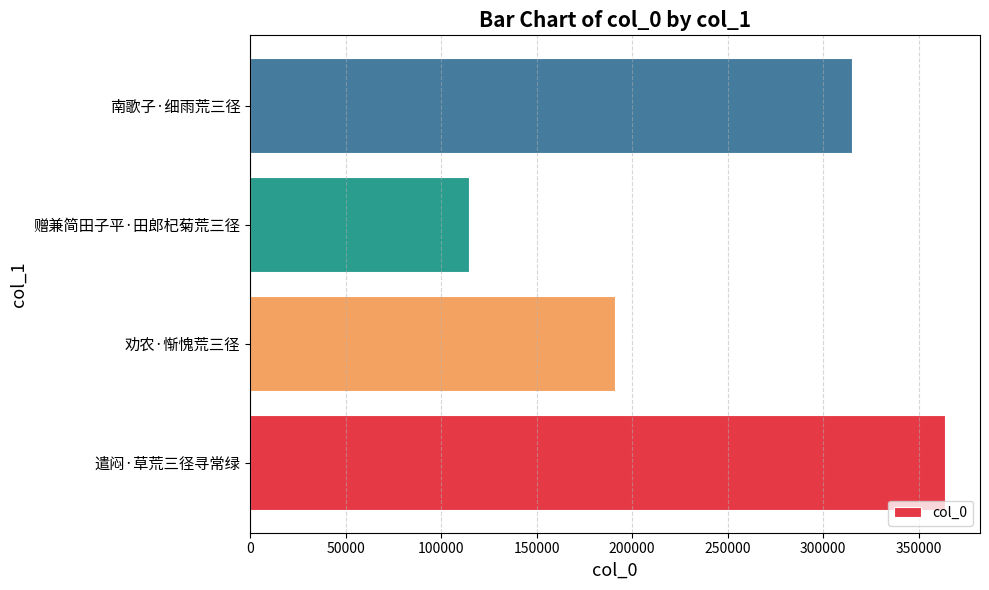

Which has a higher value, 遣闷·草荒三径寻常绿 or 劝农·惭愧荒三径?

遣闷·草荒三径寻常绿